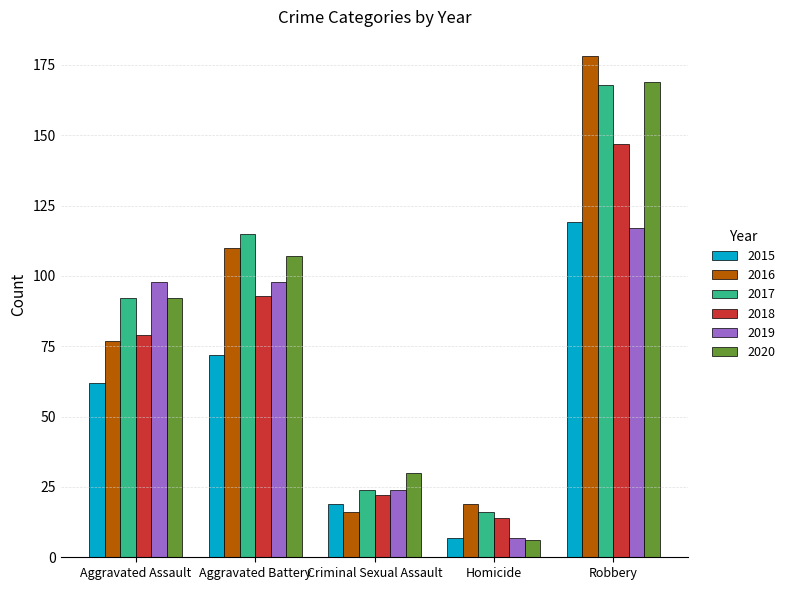

What is the value of the 2017 bar at the 5th from the left?

168